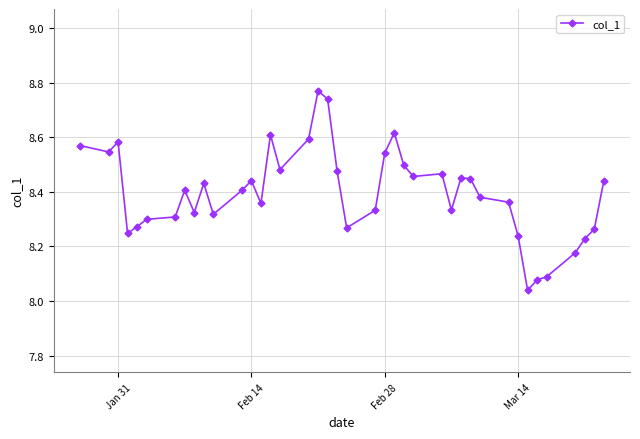

How many categories are shown in the chart?

40